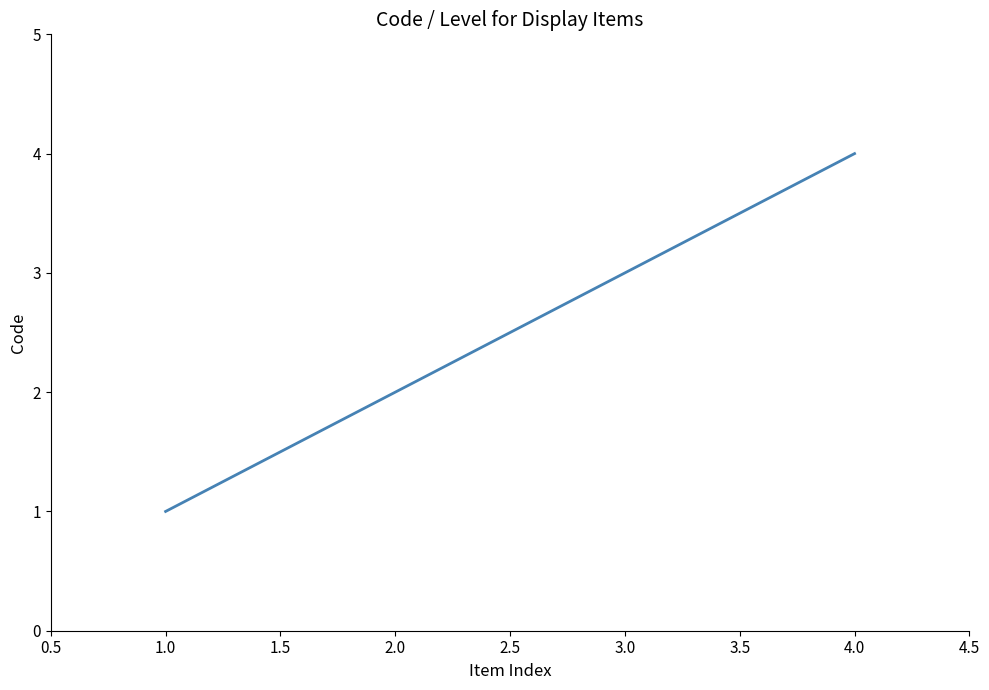

Where is the data nearest to the value 2?

2.0